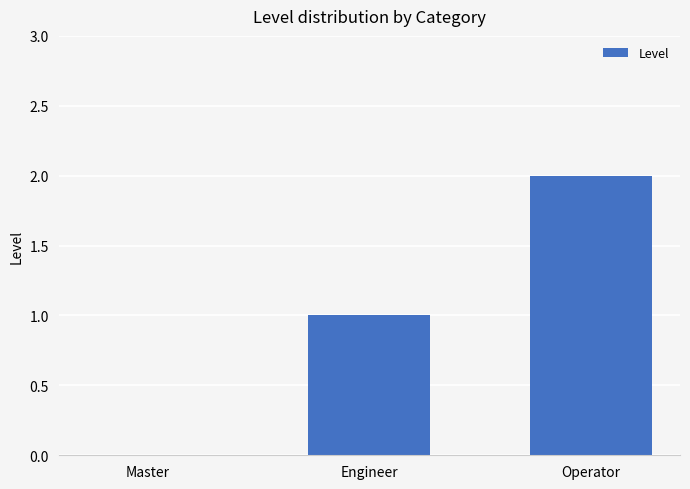

Which has a higher value, Operator or Engineer?

Operator